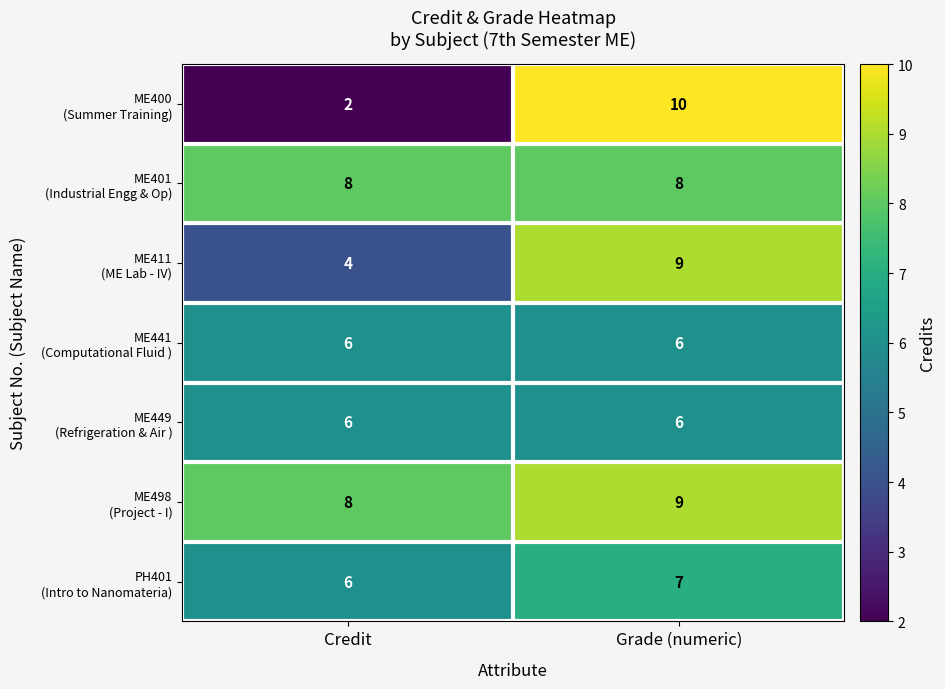

What is the difference between the highest and lowest values at Credit?

6